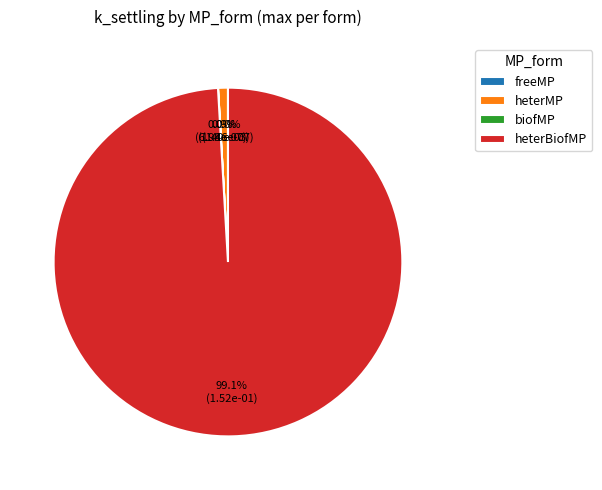

To the nearest percent, what is the difference between the largest and smallest slice percentages?

99%